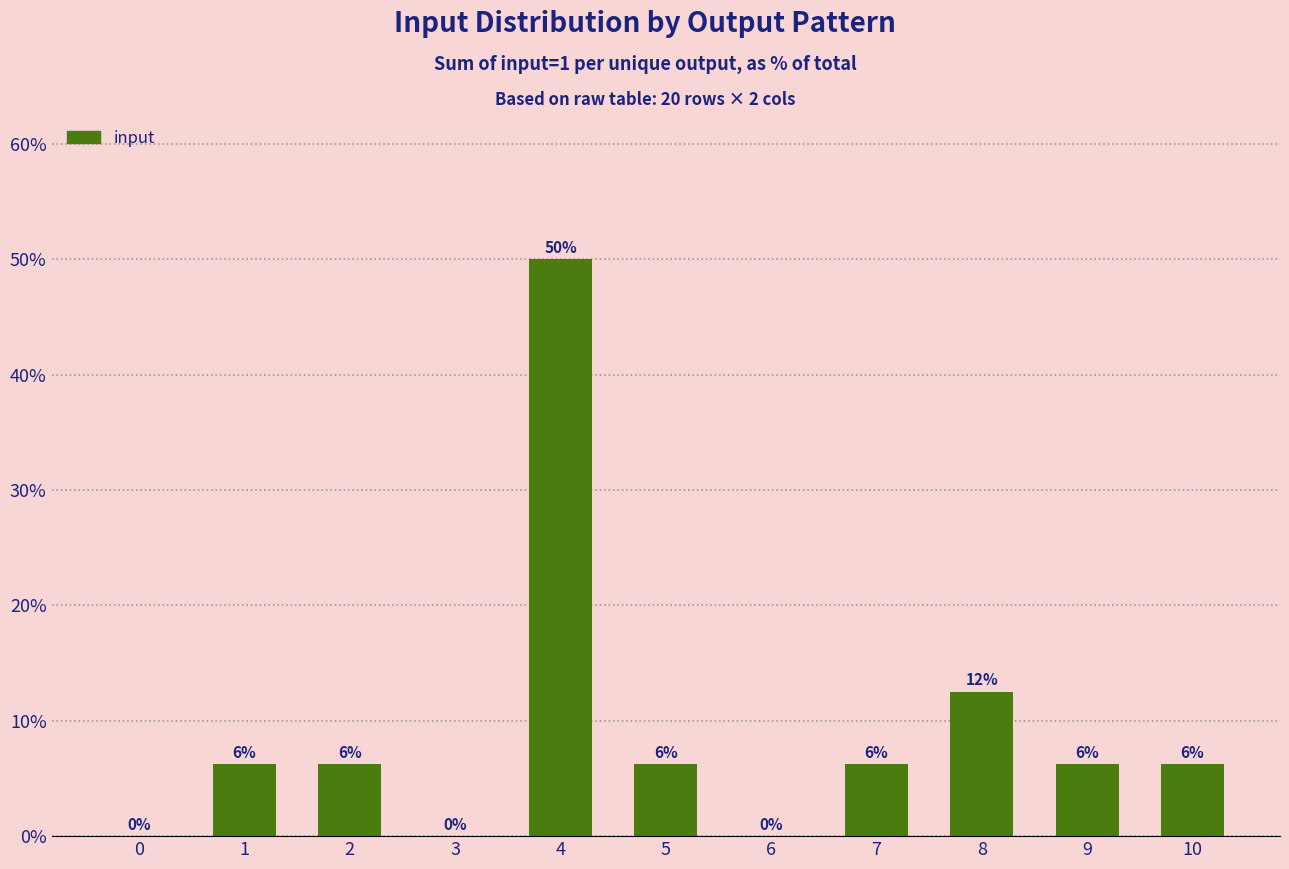

Are the bars horizontal?

No